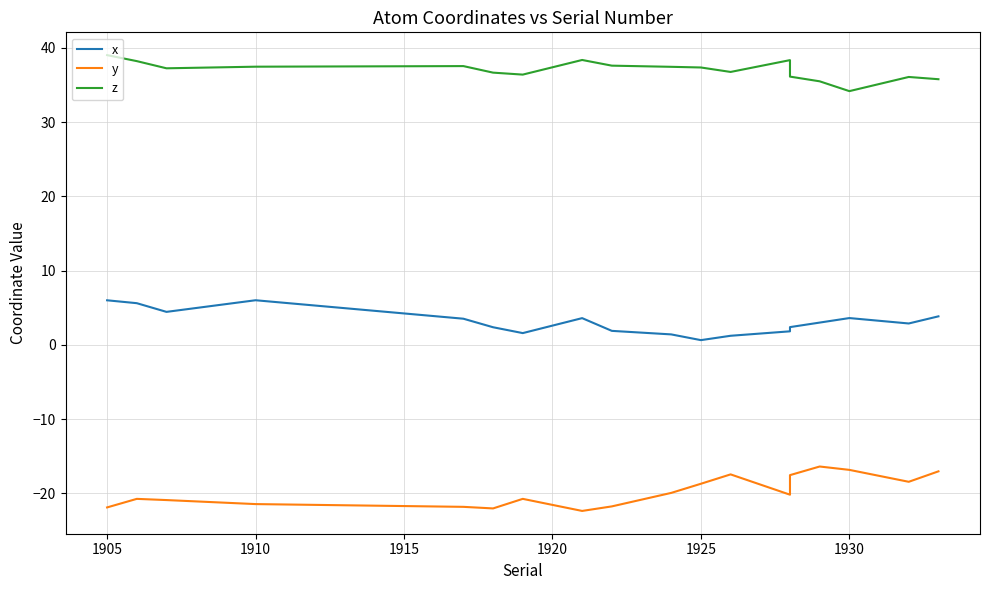

How many lines are shown in the chart?

3